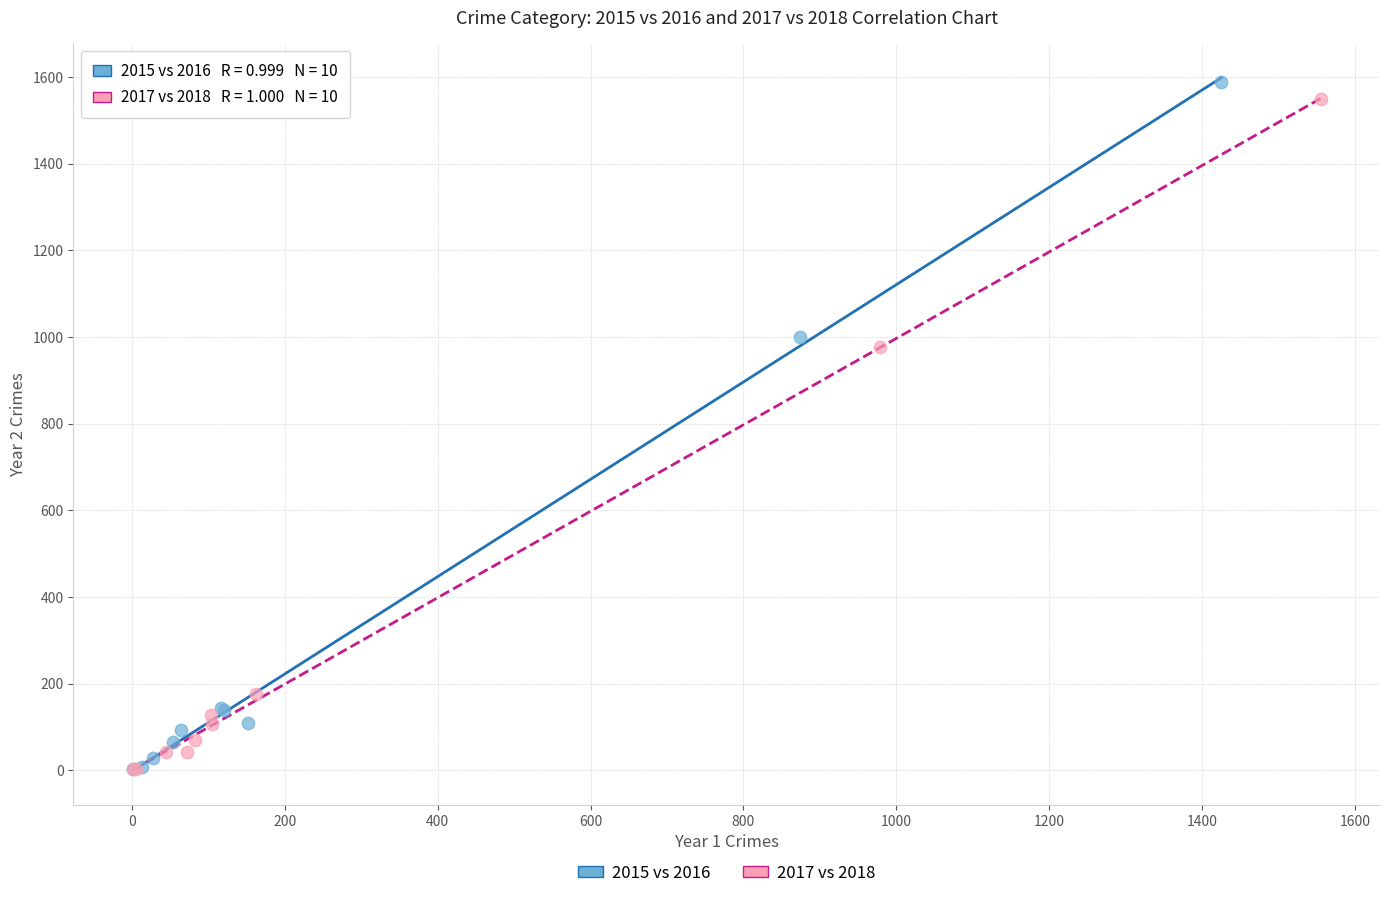

Which series has the widest spread of Y values?

2015 vs 2016